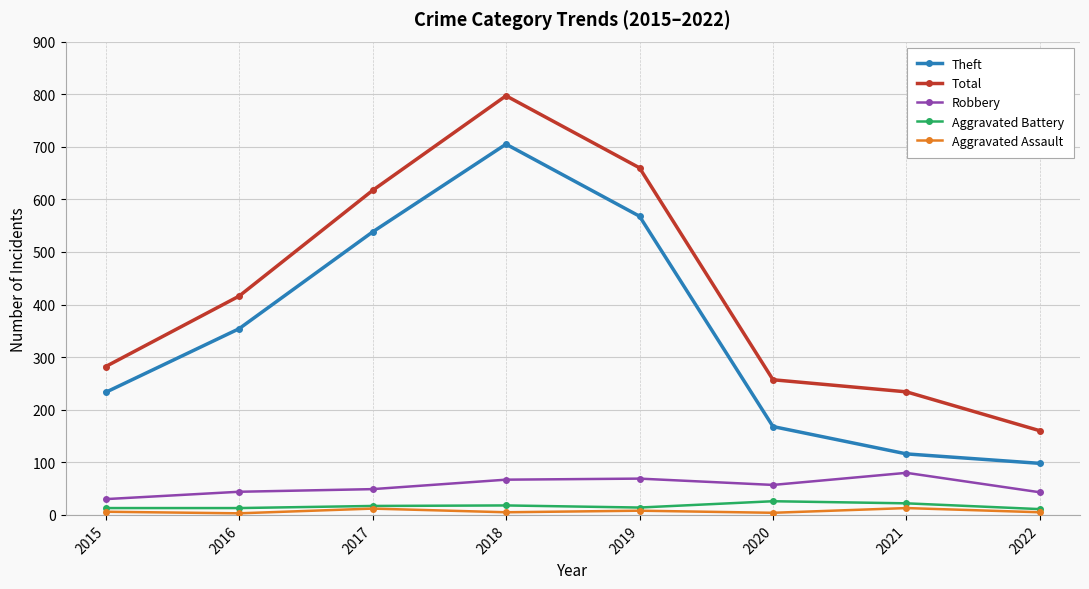

Which series has the widest spread of values?

Total